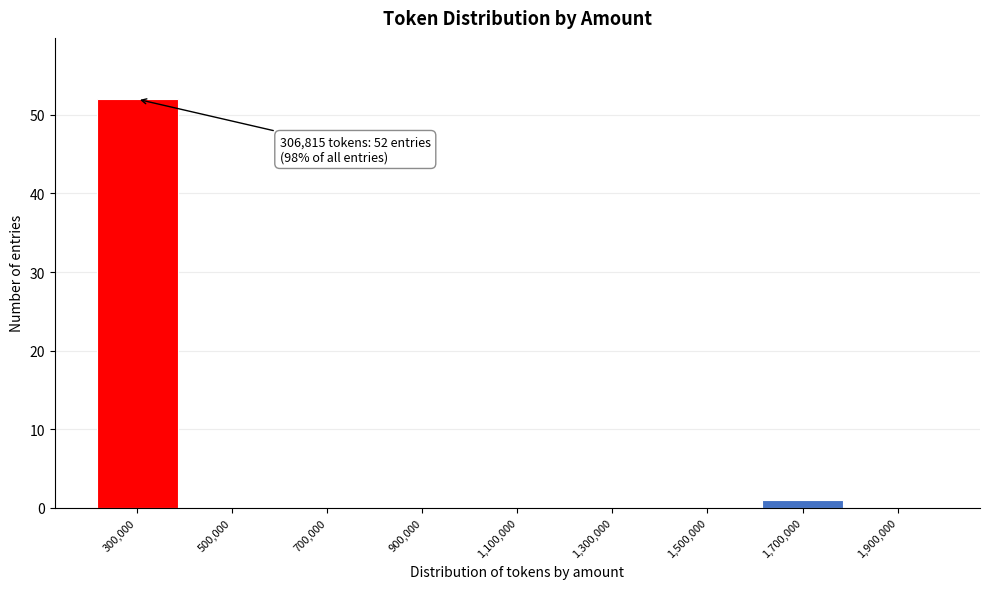

Over which range of the x-axis is the bar tallest?

200000 to 400000